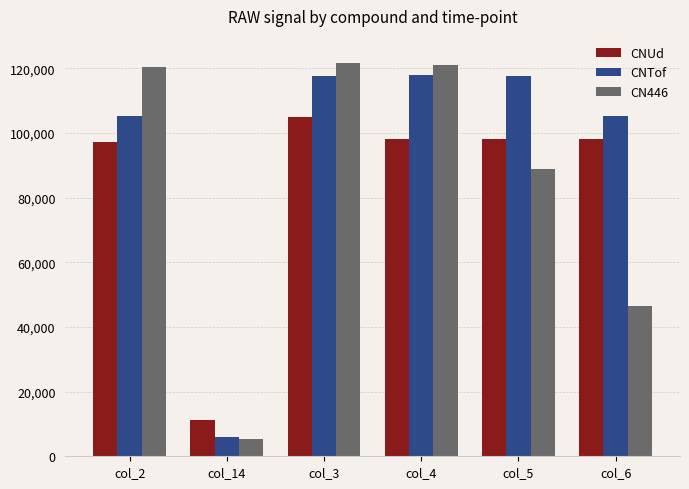

What is the minimum value for CNTof?

5975